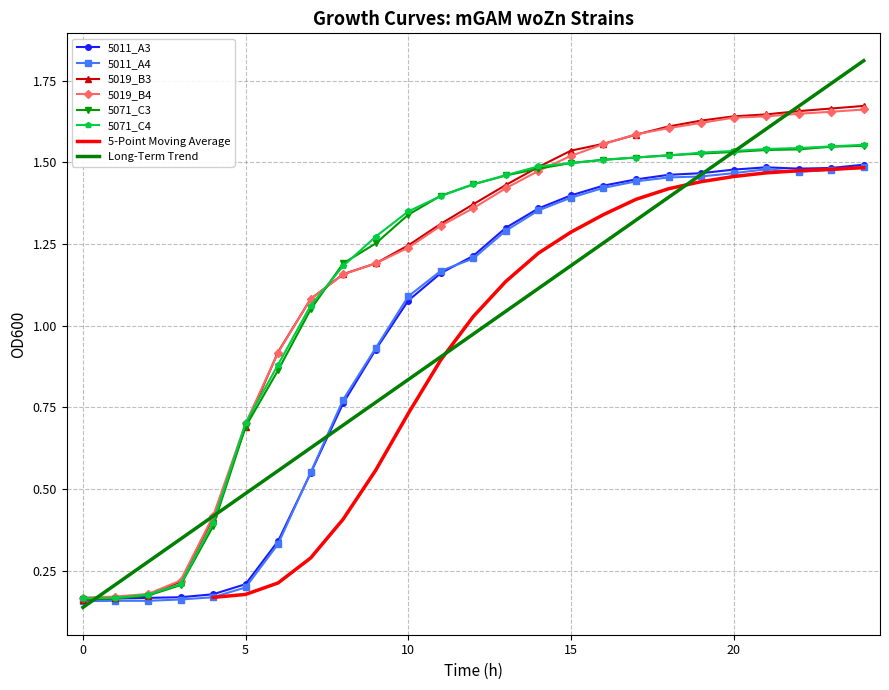

True or false: 5071_C4 has a value of 1.5 at 15.

True